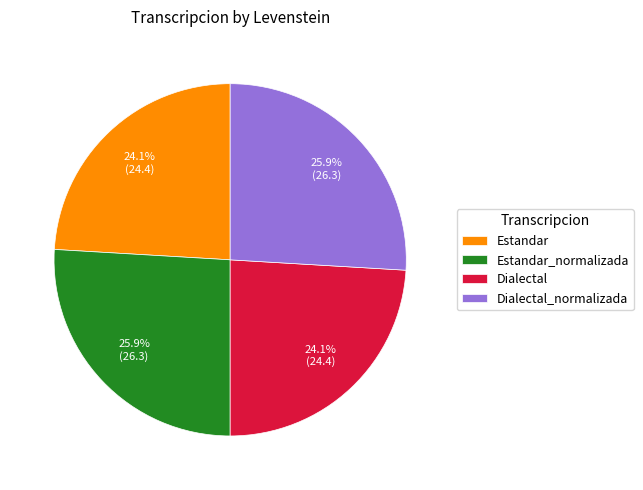

What is the ratio of the value at Dialectal_normalizada to the value at Dialectal?

1.1